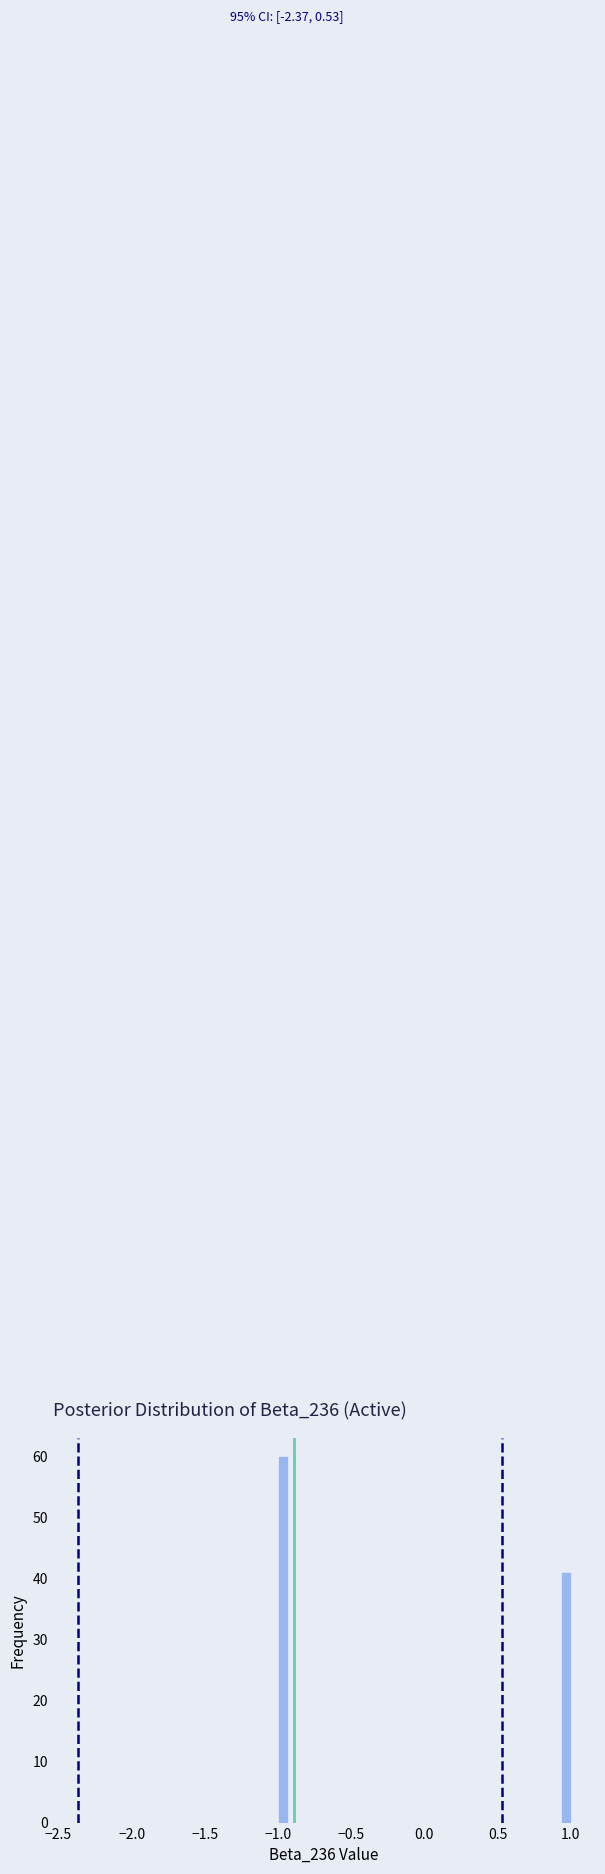

Around what value on the x-axis is the tallest bar? Give the approximate position of its centre, as read against the axis.

-0.95